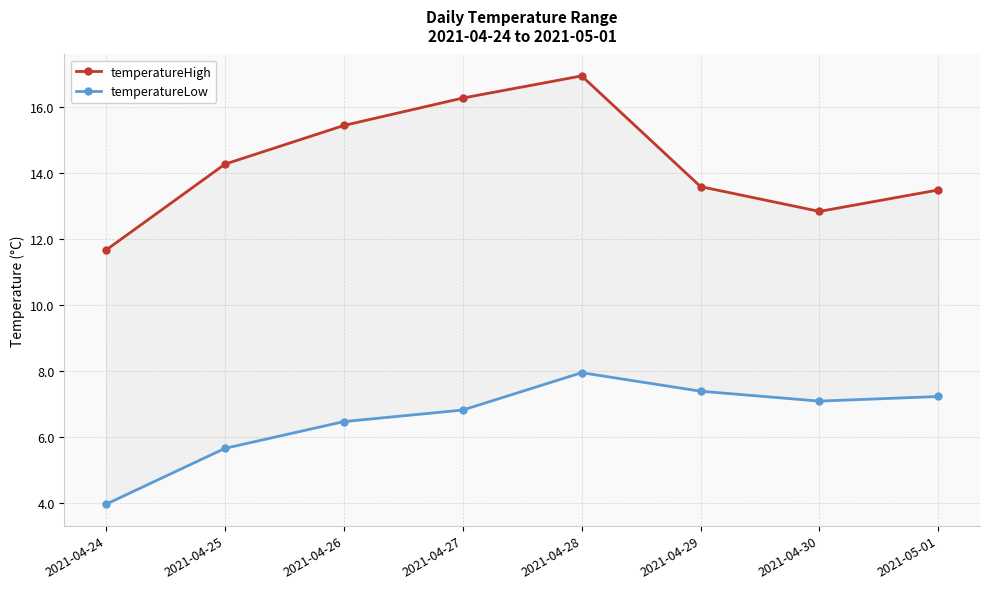

Which series has the largest range (max minus min)?

temperatureHigh